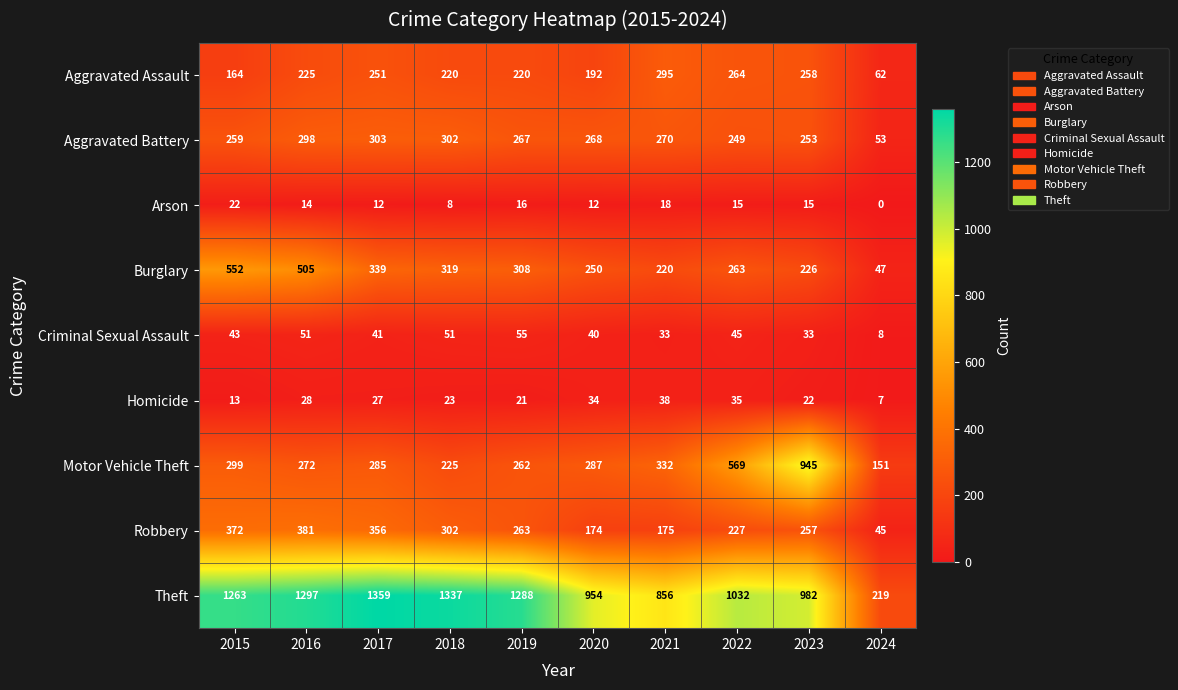

Which series has the largest range (max minus min)?

Theft